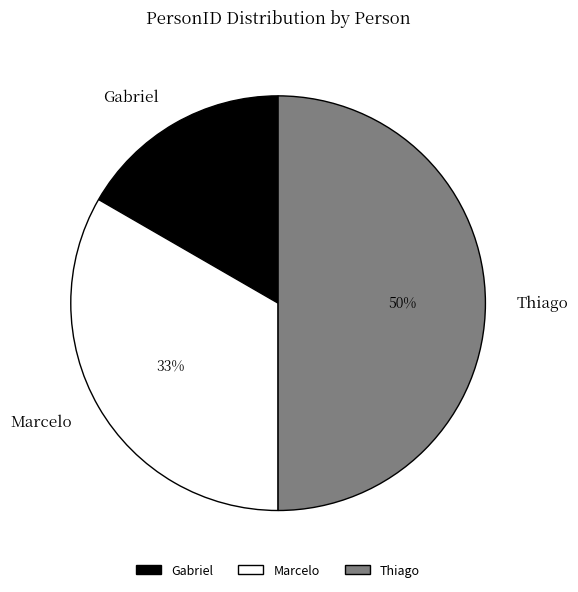

To the nearest percent, what is the combined percentage of Marcelo and Thiago?

83%